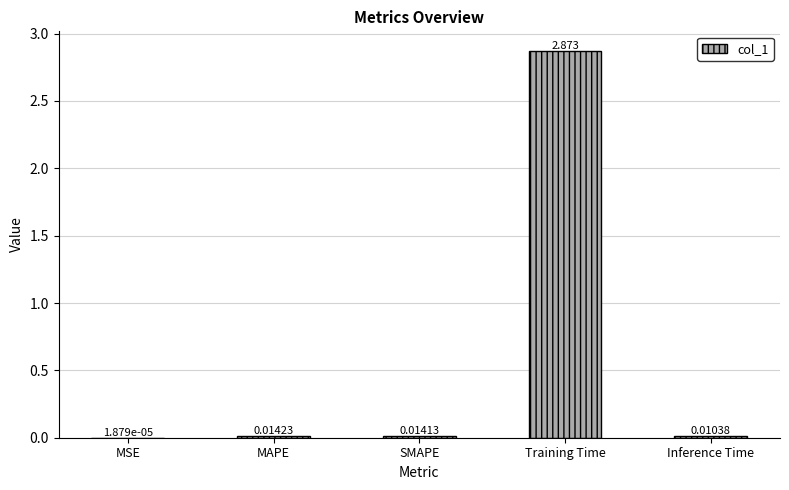

Which category has the highest value across all series?

Training Time